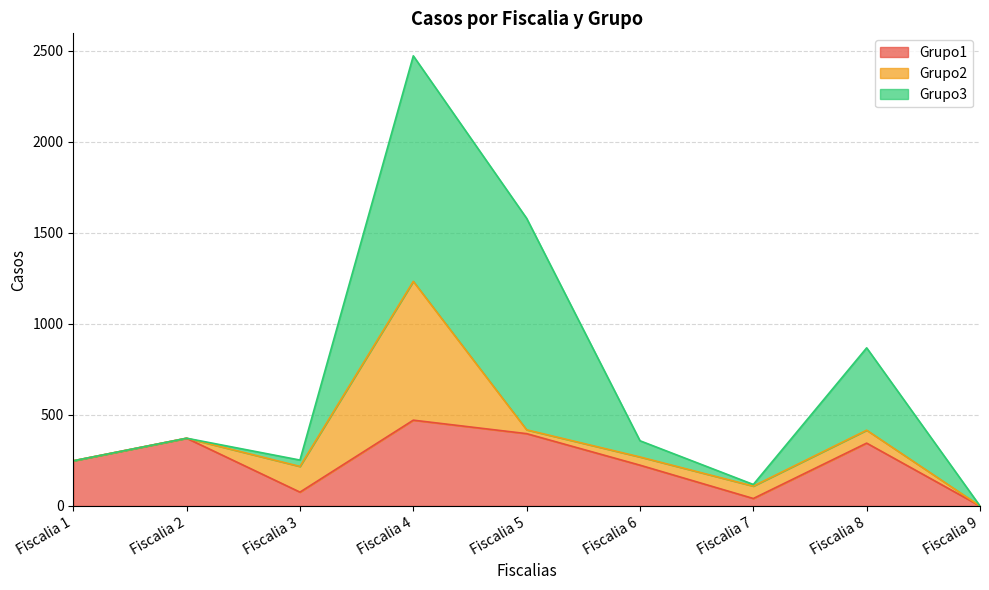

At how many categories does at least one series exceed 781?

2